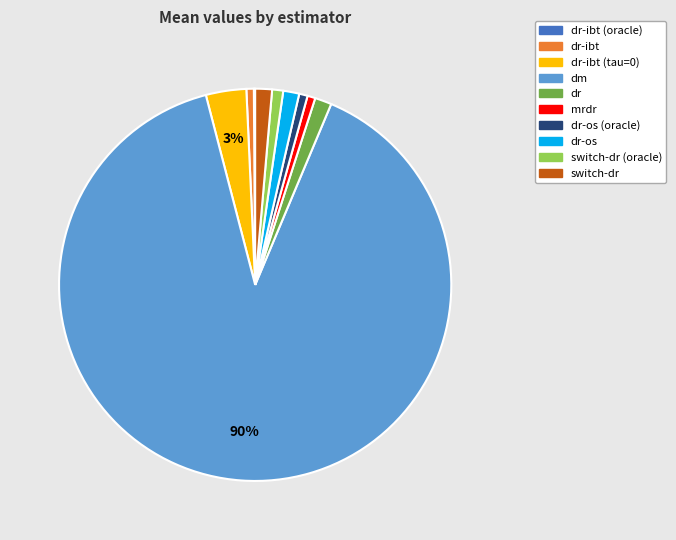

Is there any slice that represents more than half of the pie?

Yes